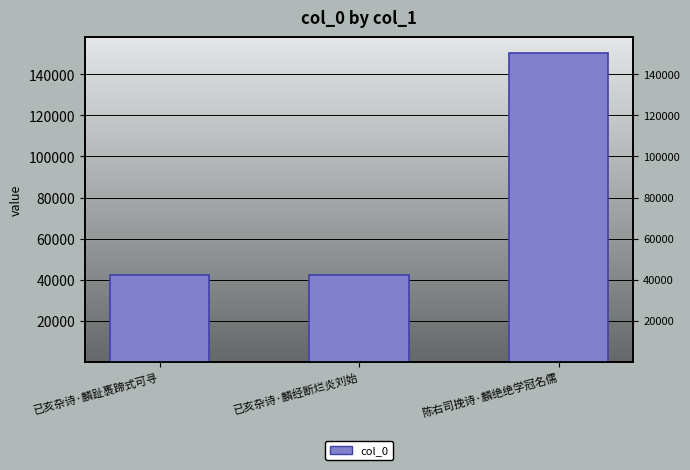

List the labels in order of value, largest first.

陈右司挽诗·麟绝绝学冠名儒, 已亥杂诗·麟趾褭蹄式可寻, 已亥杂诗·麟经断烂炎刘始